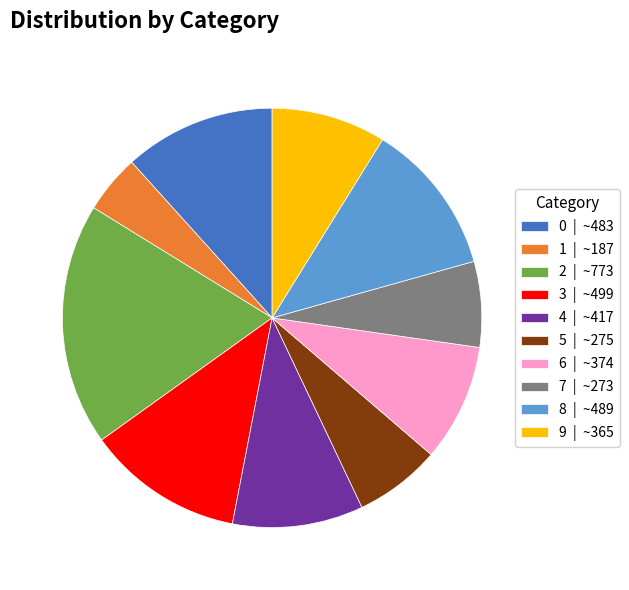

Between 4 | ~417 and 9 | ~365, which is larger?

4 | ~417